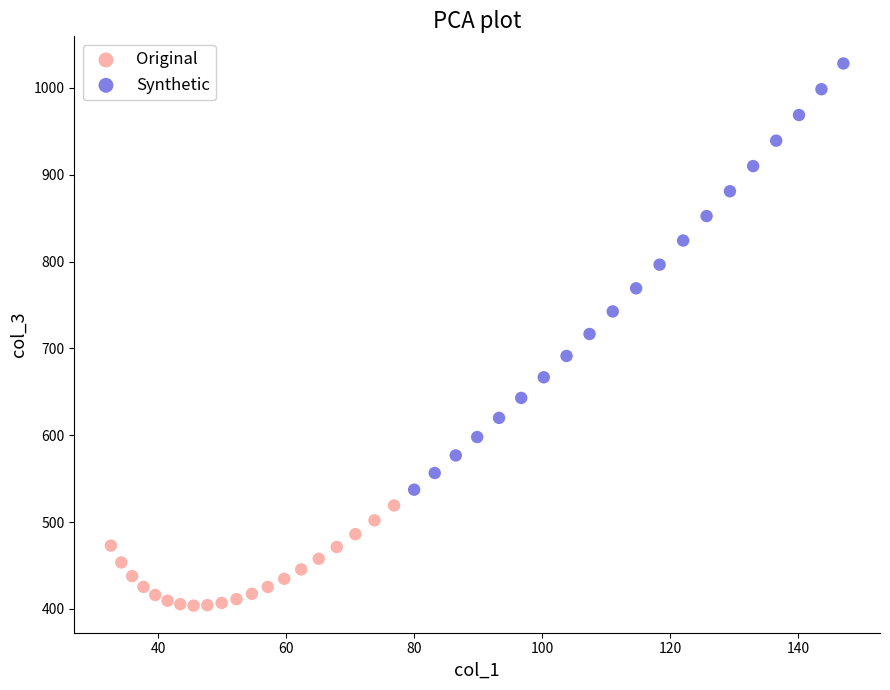

Which series reaches the minimum Y coordinate?

Original